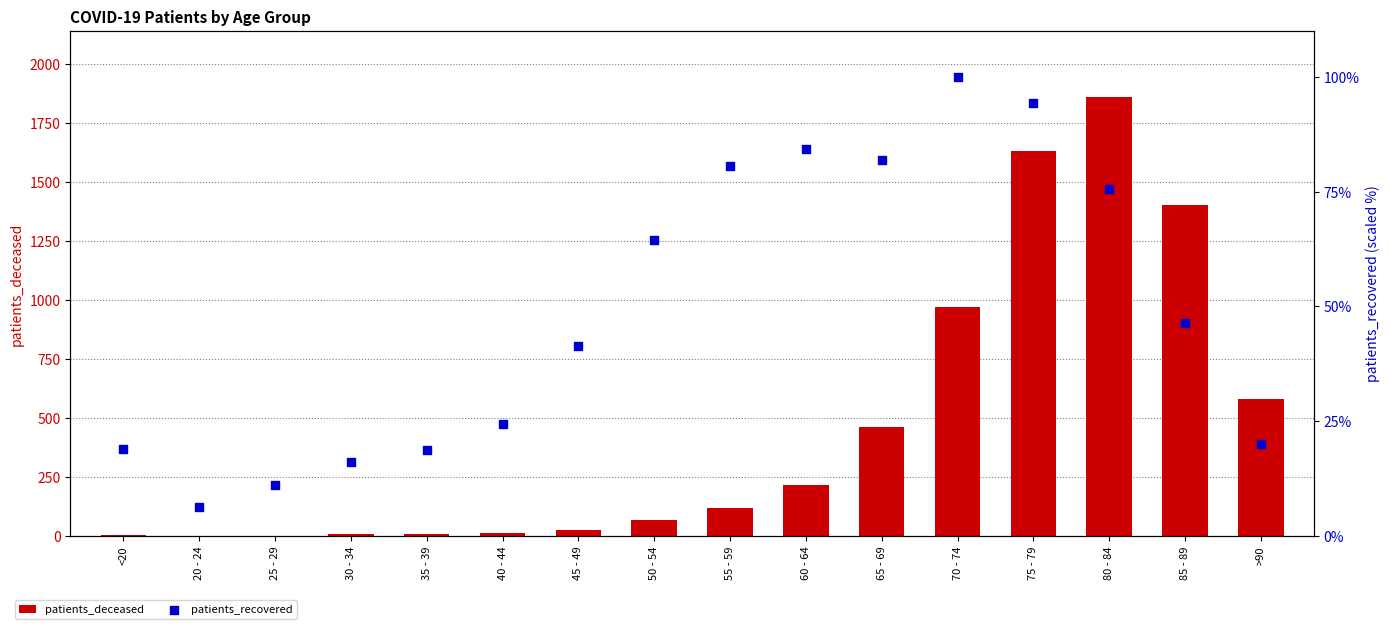

At which category is the sum across all series the highest?

80 - 84